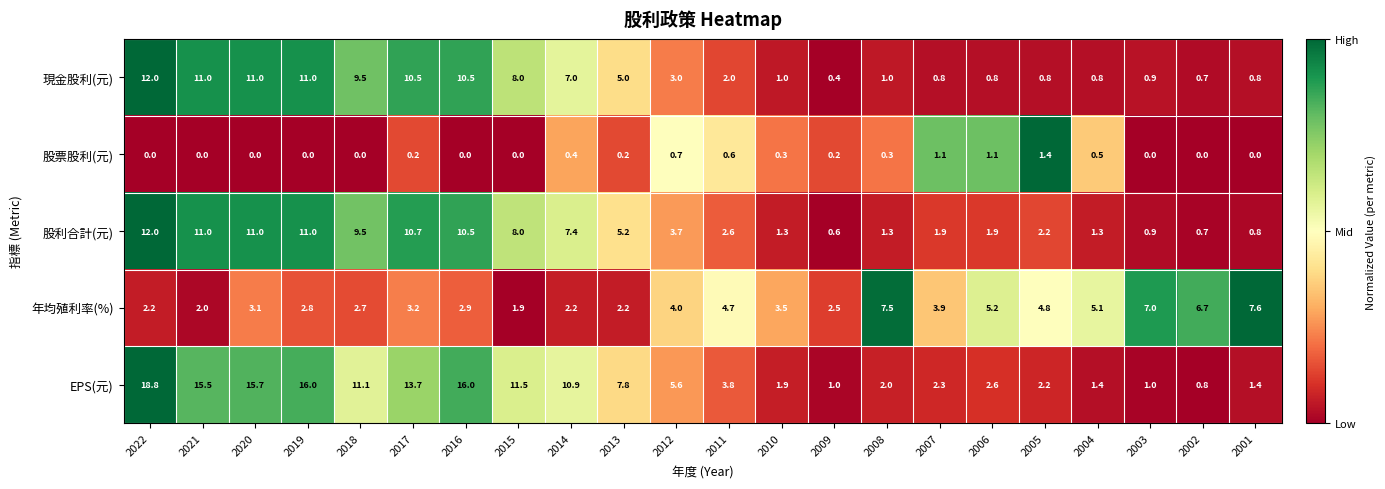

Between 2022 and 2007, which series saw the biggest shift?

EPS(元)